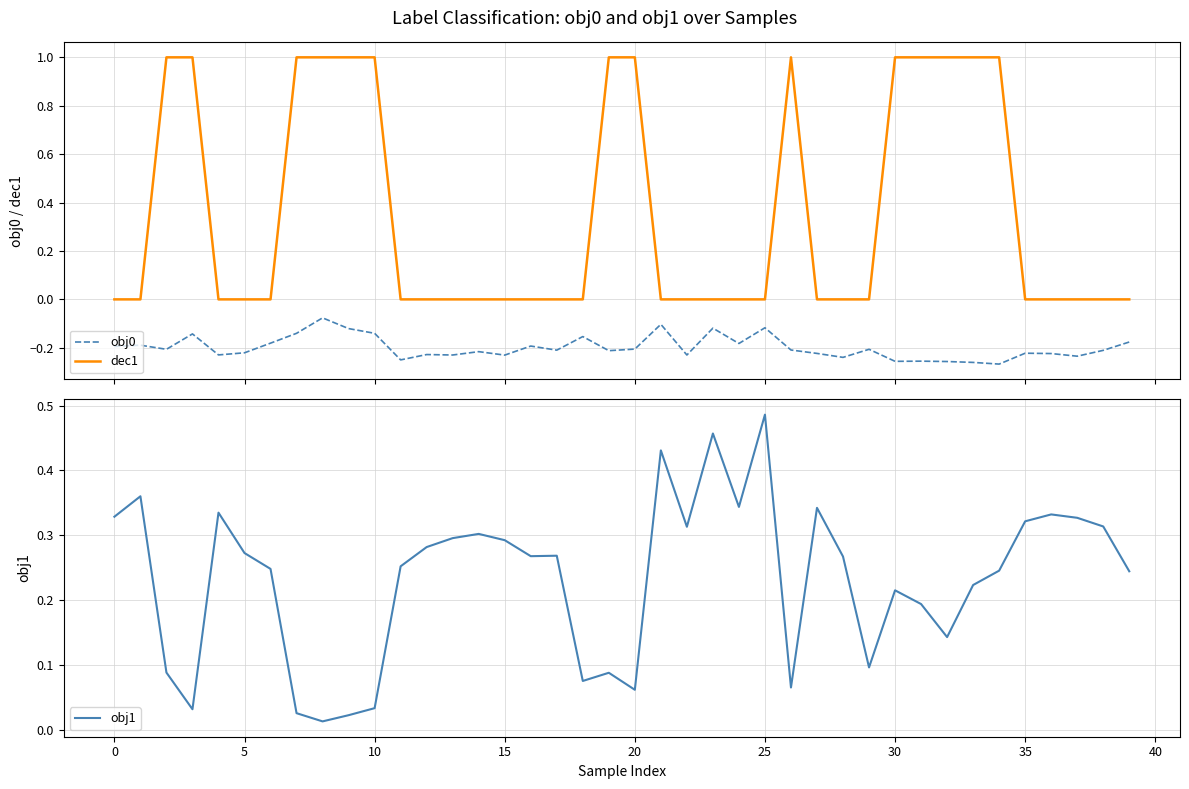

What is the sum of all dec1 values?

14.0